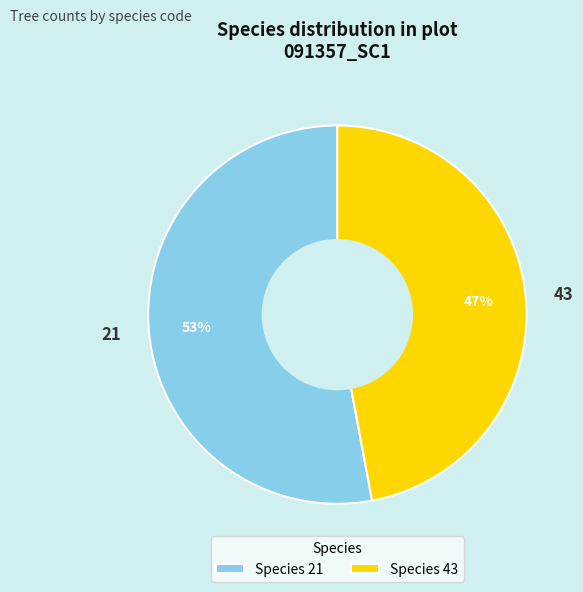

Is there a majority slice in this chart?

Yes